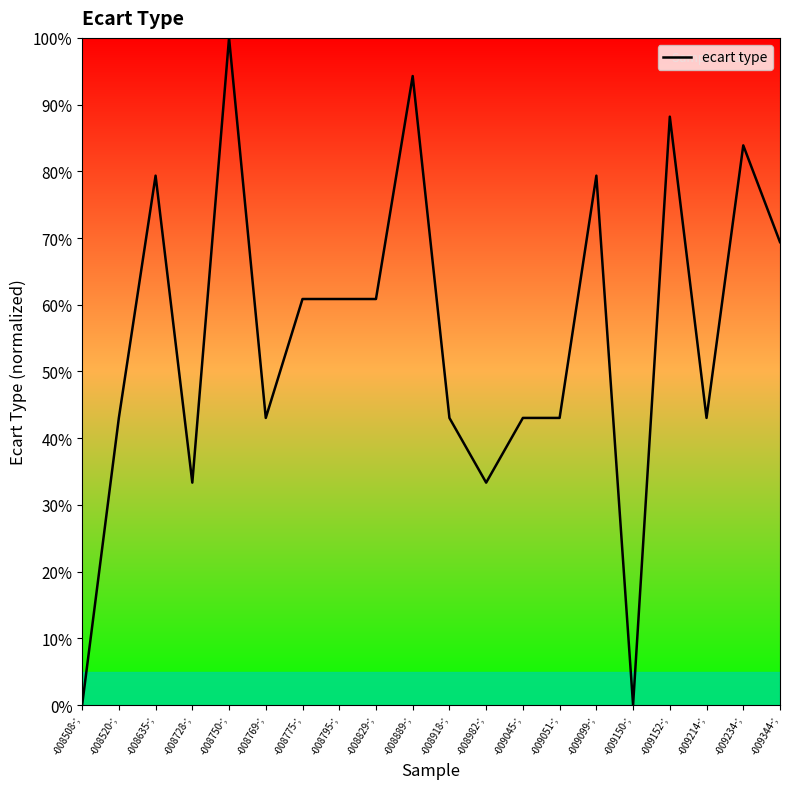

What is the average value?

55.1